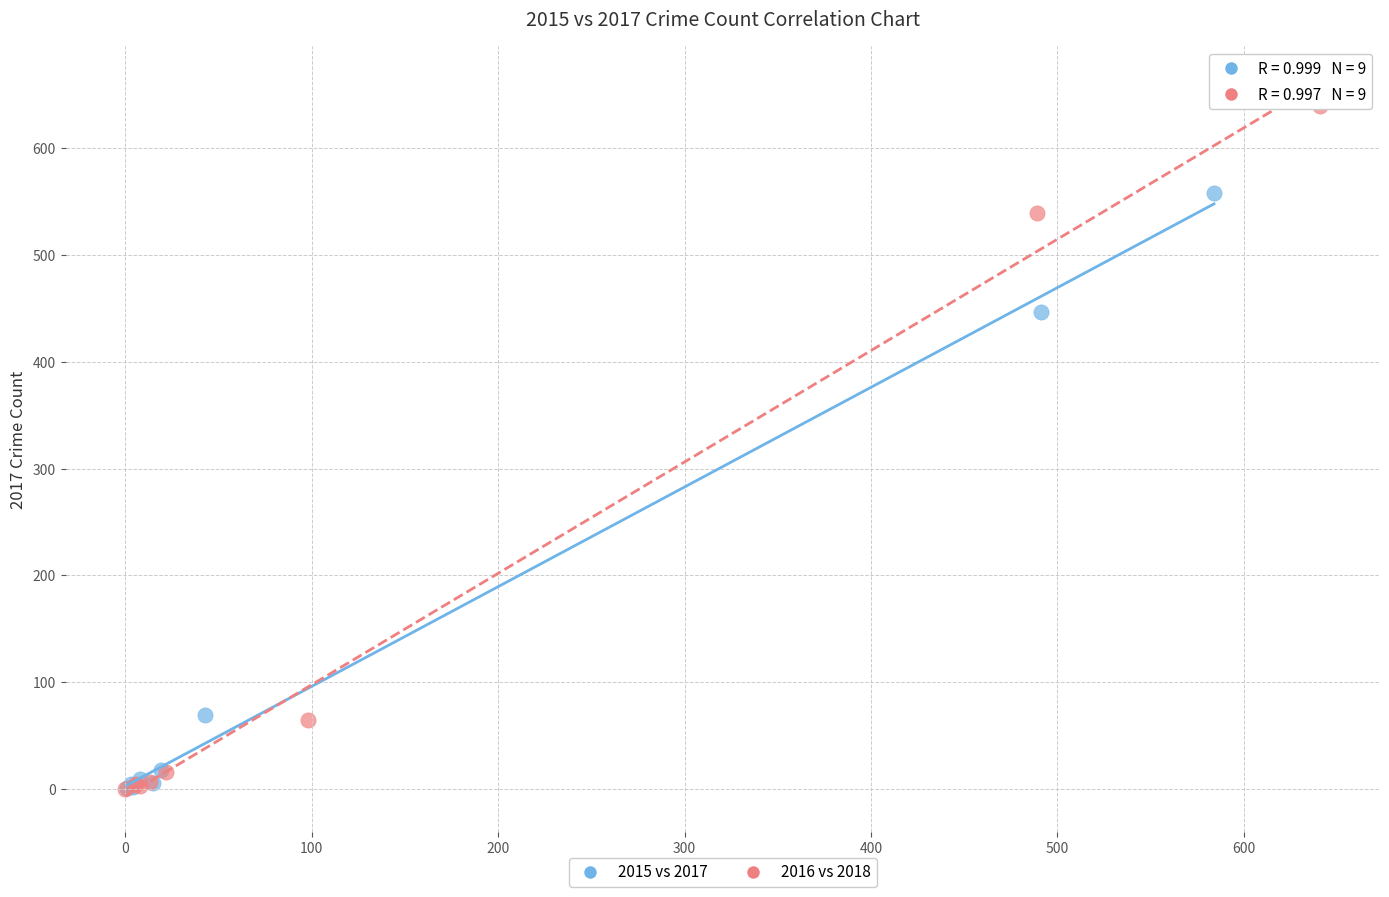

Which series has the largest Y range (max minus min)?

2016 vs 2018